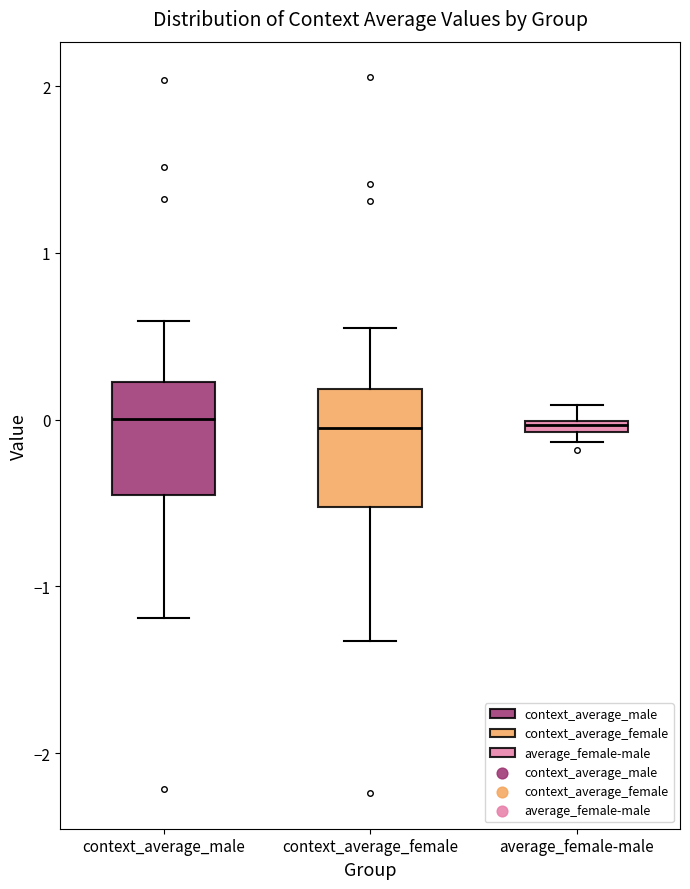

Where is the upper edge of the box for average_female-male on the y-axis? The values are not printed on the chart, so give them approximately, as read against the axis.

0.0